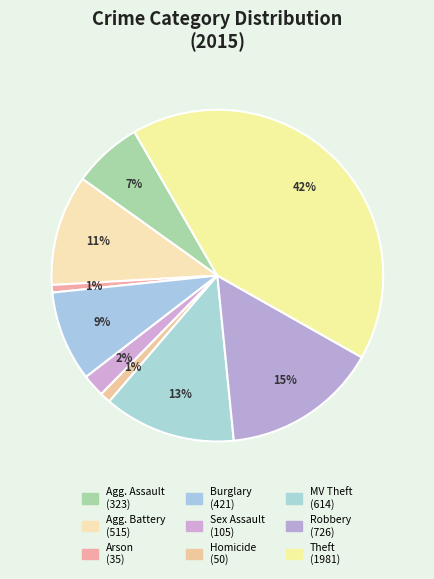

Rank the categories by value from lowest to highest.

Arson, Homicide, Criminal Sexual Assault, Aggravated Assault, Burglary, Aggravated Battery, Motor Vehicle Theft, Robbery, Theft